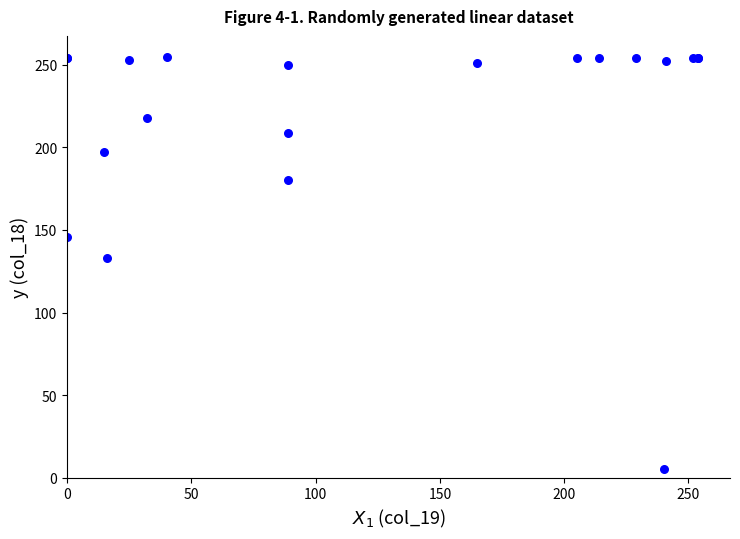

What Y value in the scatter plot is closest to 130?

133